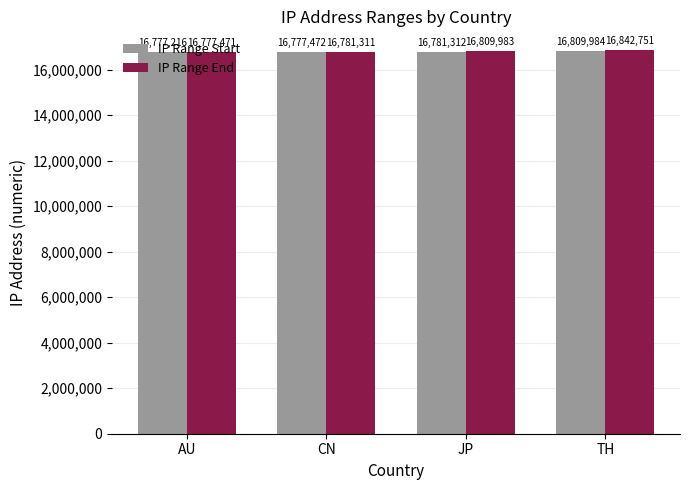

At which category is the sum across all series the highest?

TH